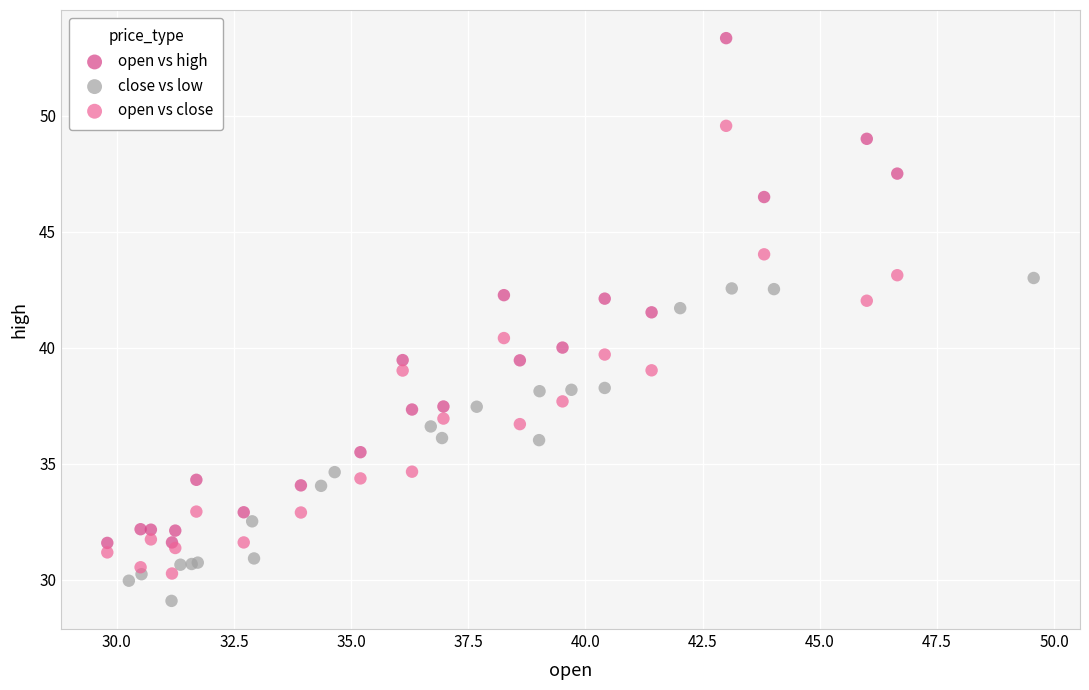

Which series contains the highest Y value?

open vs high